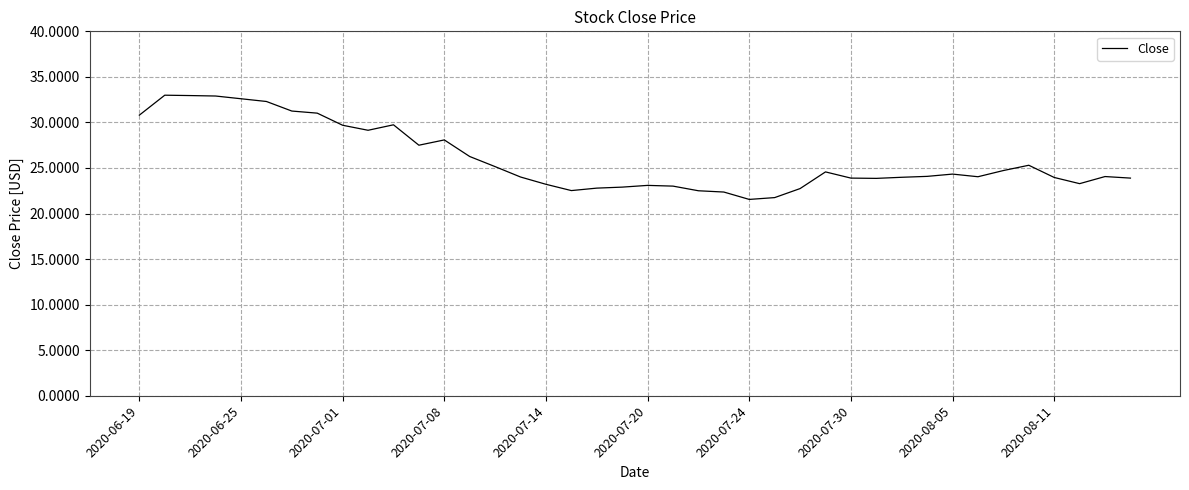

What is the smallest value displayed?

21.5